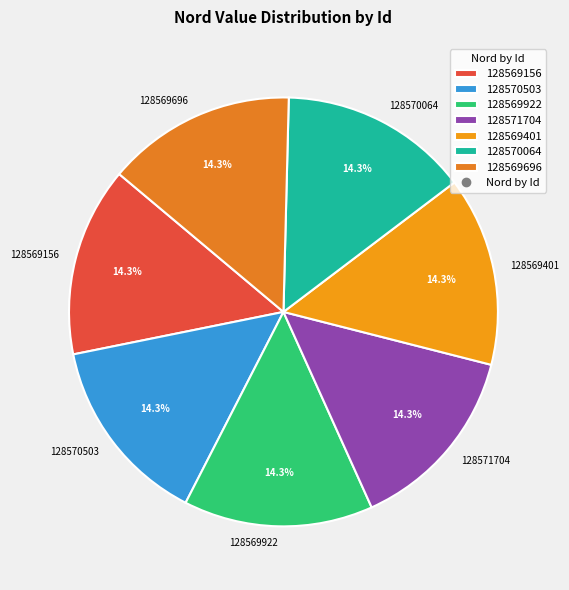

The 128570064 slice represents 14% of the pie. True or false?

True